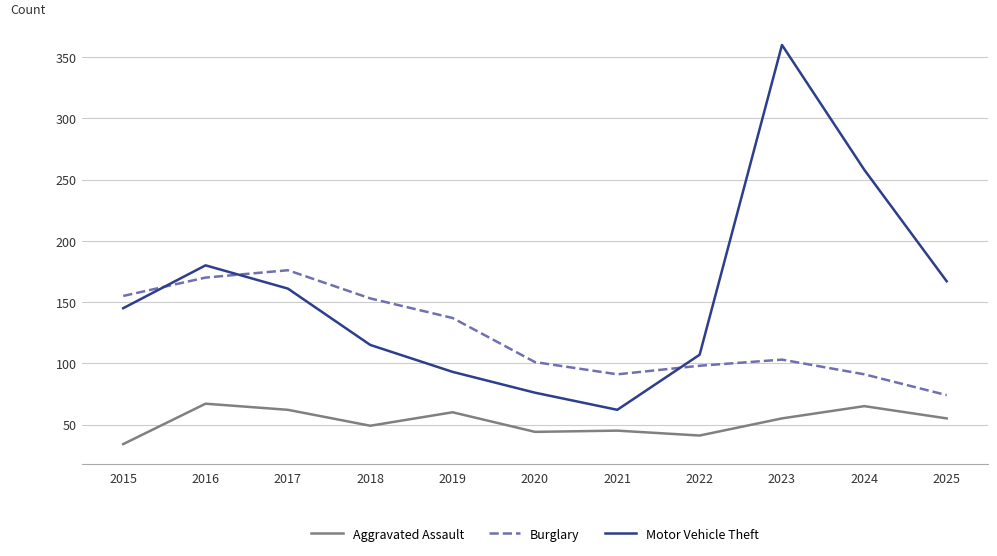

True or false: Motor Vehicle Theft has a value of 286 at 2025.

False